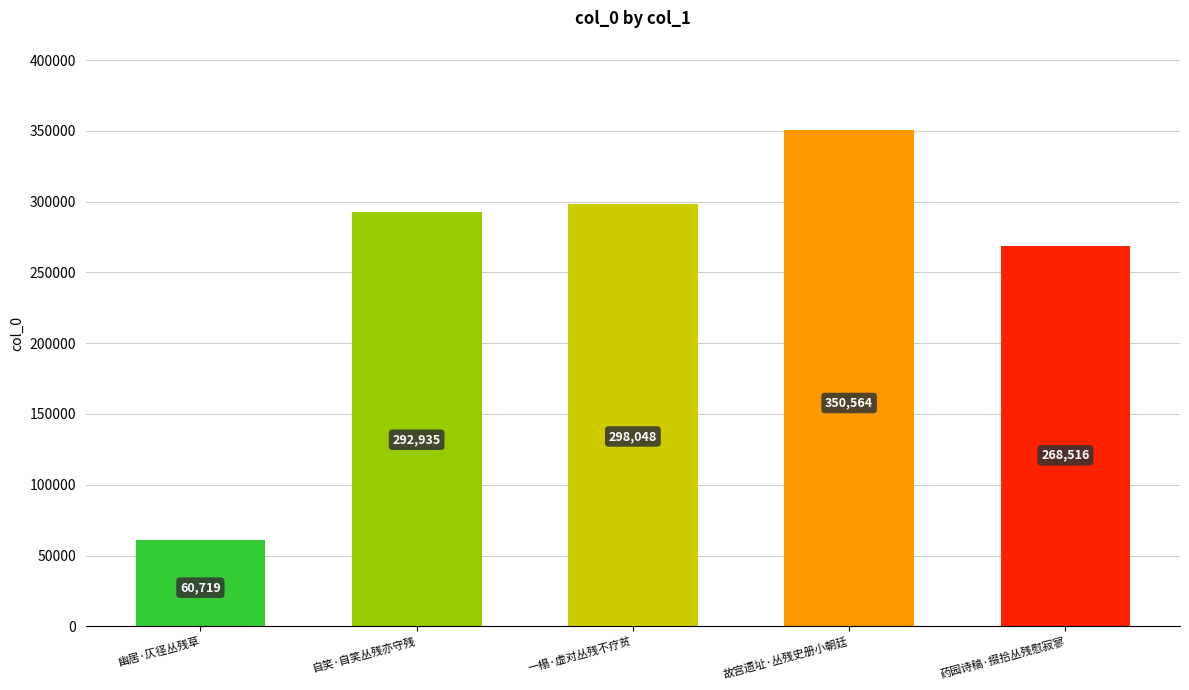

What is the label of the 3rd bar from the left?

一榻·虚对丛残不疗贫